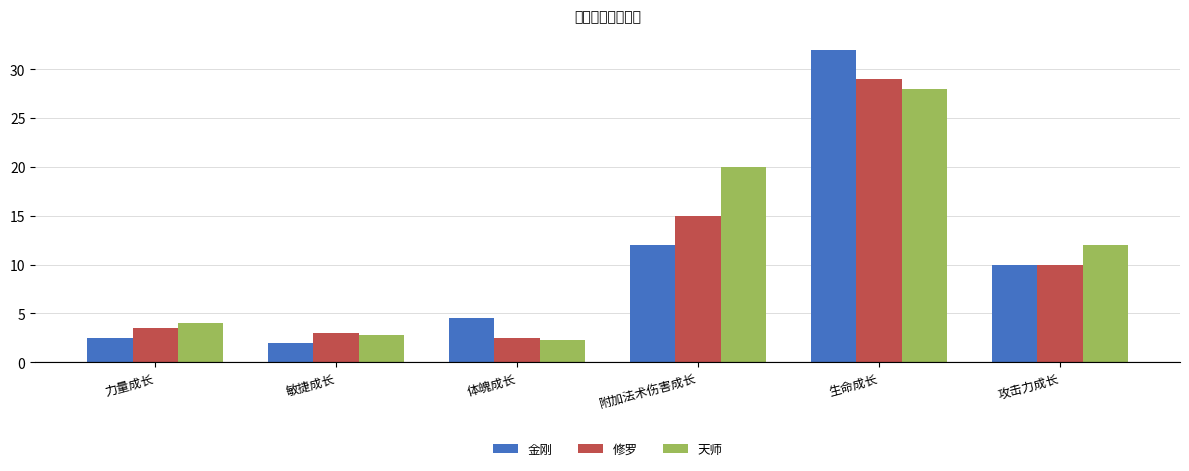

What is the average value of the 修罗 series?

10.5